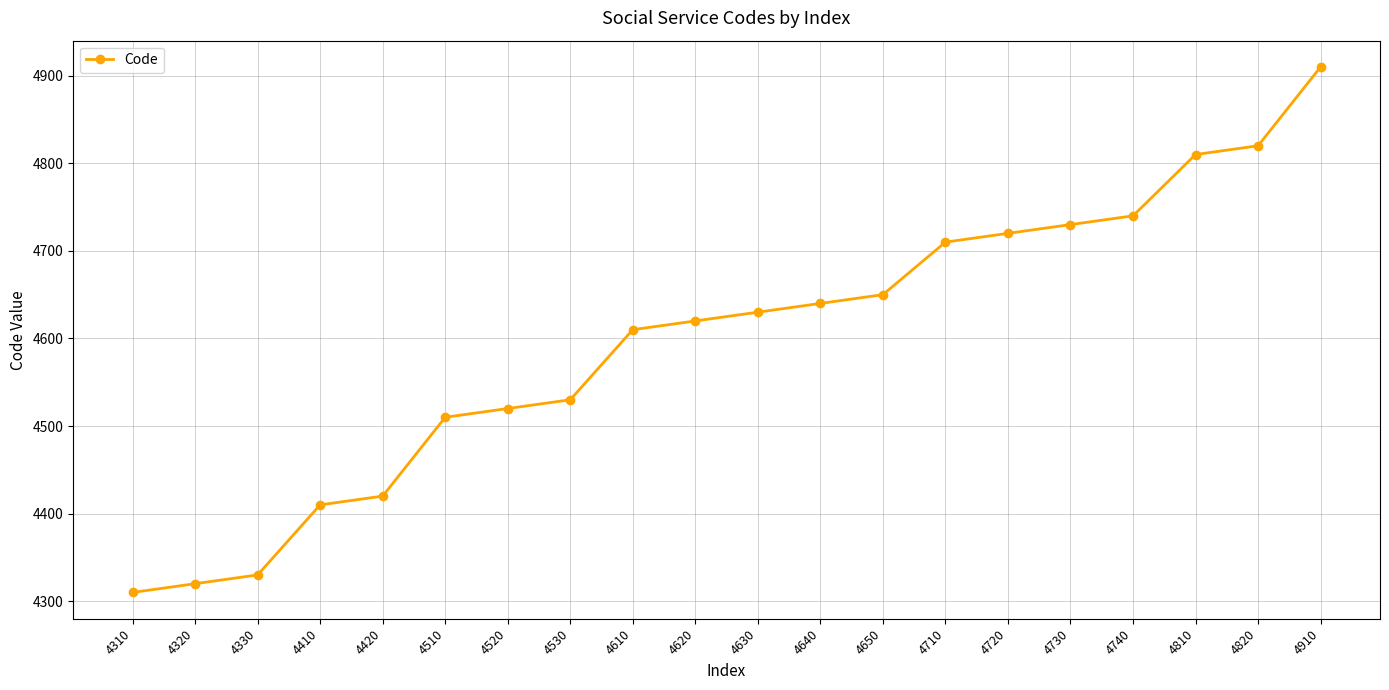

How many distinct data groups are displayed?

1